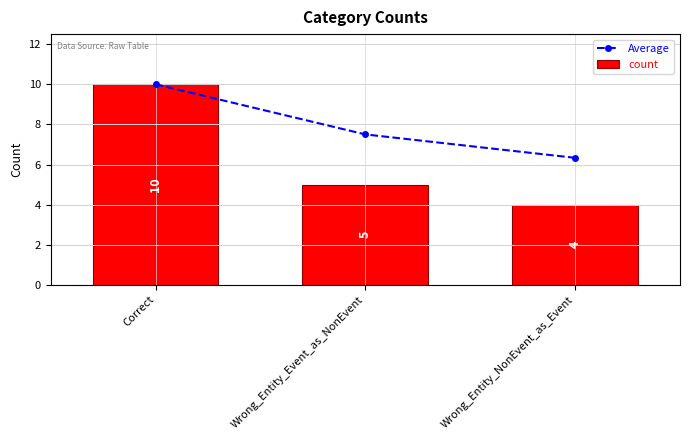

Rank the categories by count value from lowest to highest.

Wrong_Entity_NonEvent_as_Event, Wrong_Entity_Event_as_NonEvent, Correct